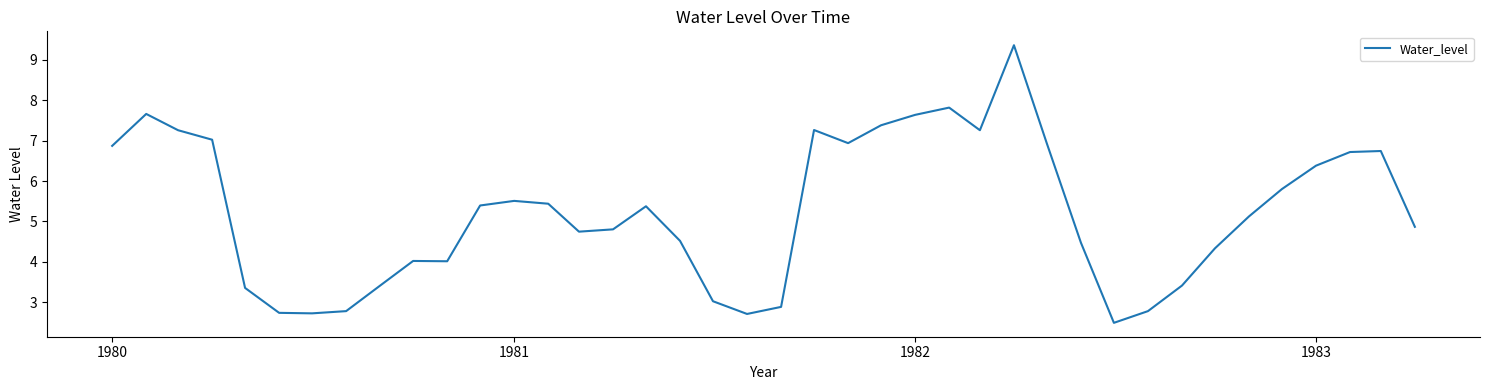

What is the greatest value displayed?

9.4